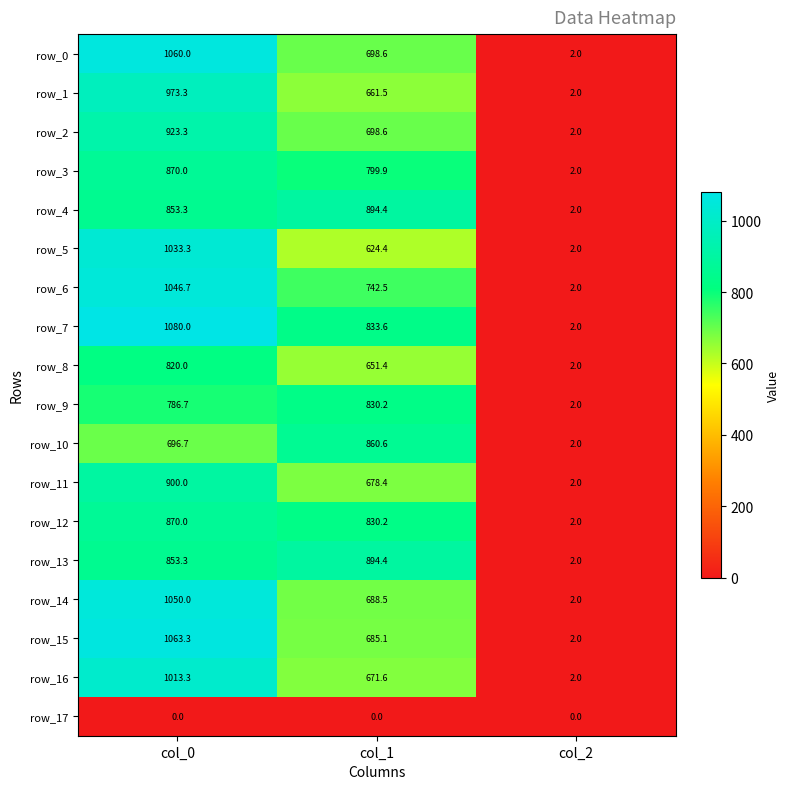

Which series changed the most between col_0 and col_2?

row_7